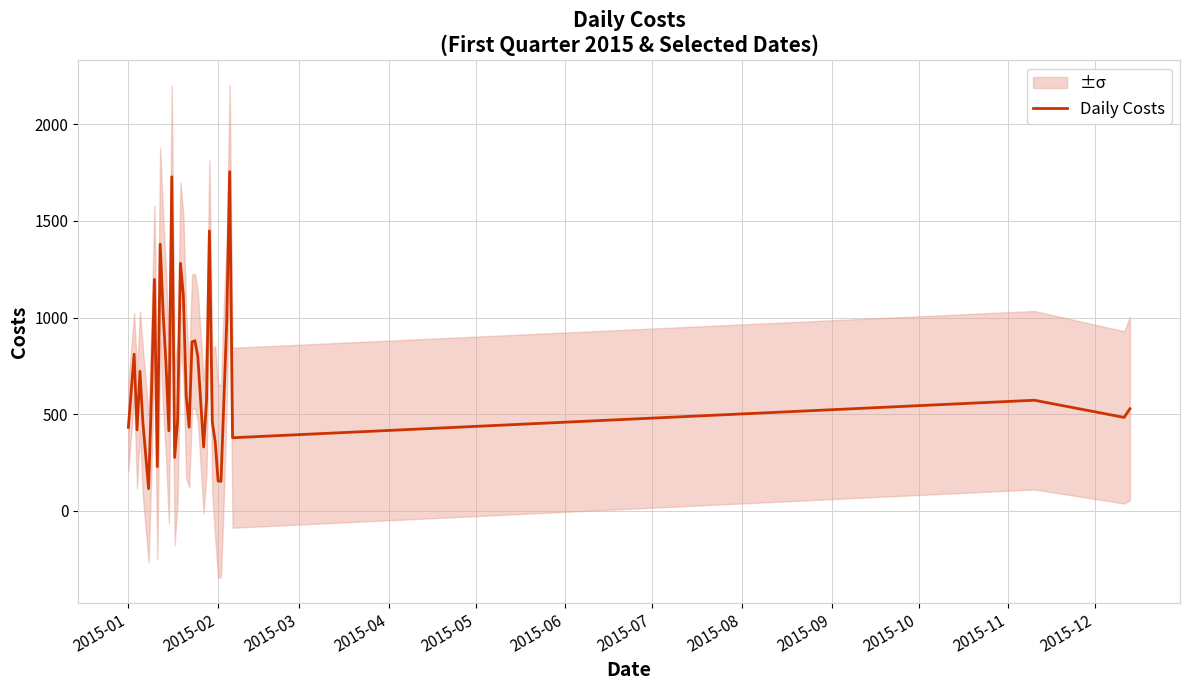

What is the maximum value for Daily Costs?

1755.7